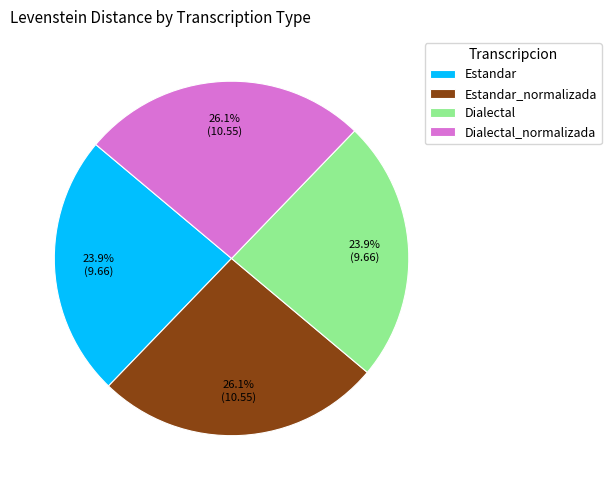

Which has a higher value, Estandar_normalizada or Dialectal?

Estandar_normalizada